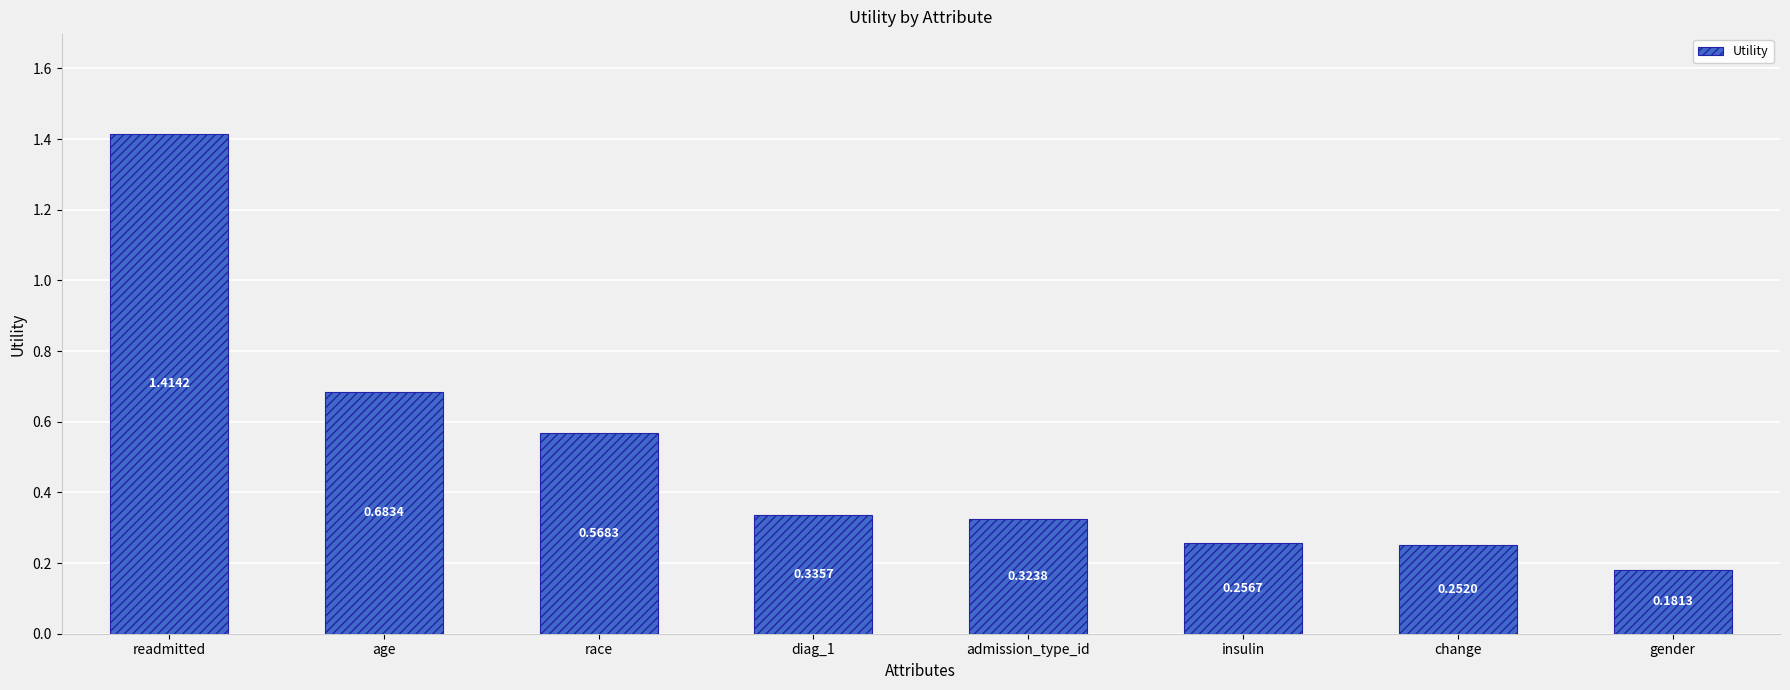

What position from the left is insulin?

6